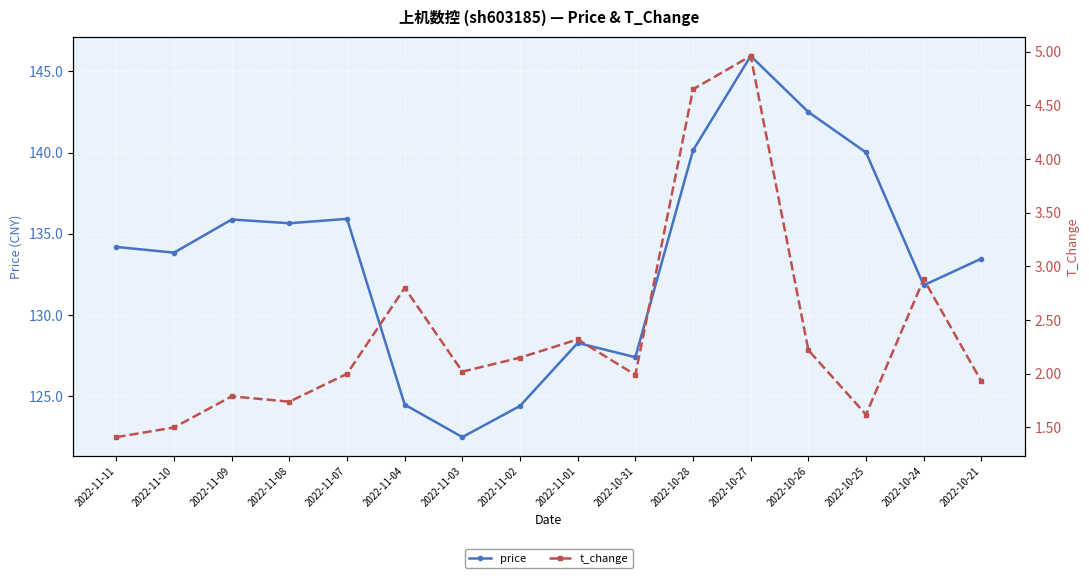

In price, how many points are lower than both neighbors (excluding endpoints)?

5